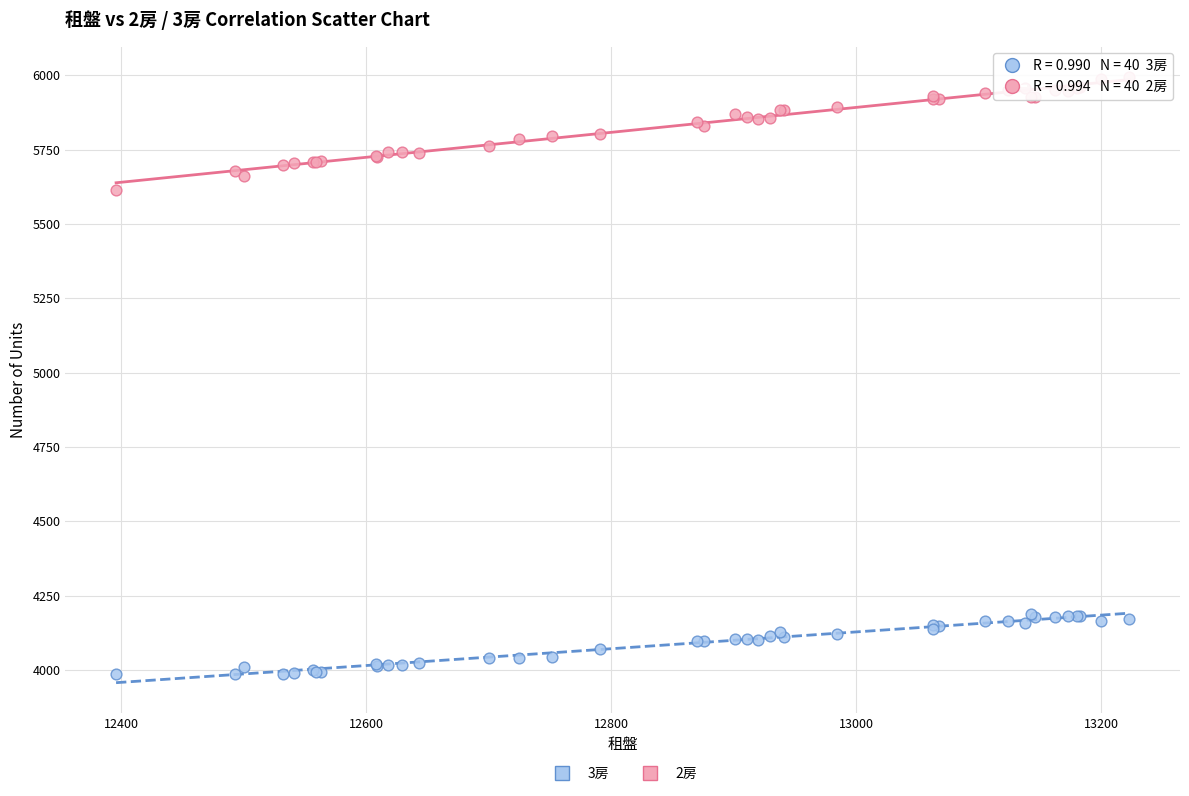

What are all the series names shown in the legend?

3房, 2房